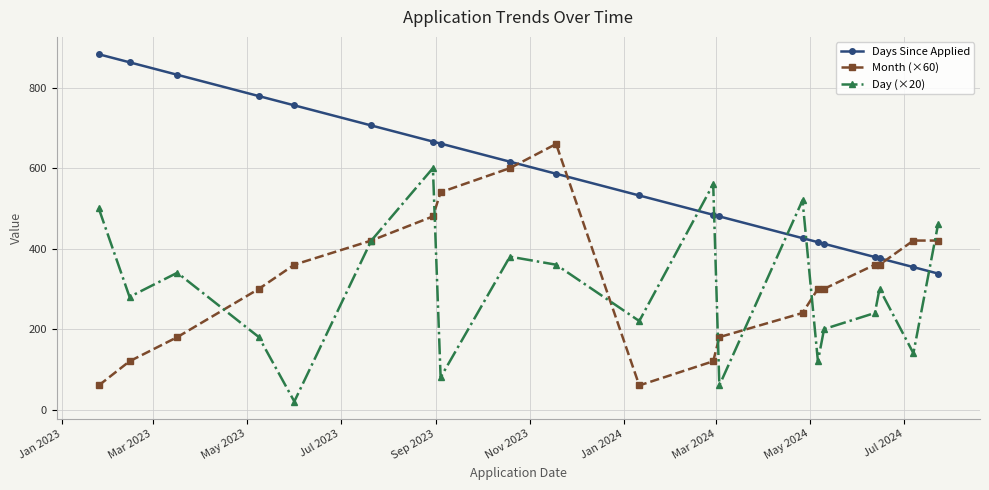

What is the minimum value shown in the chart?

20